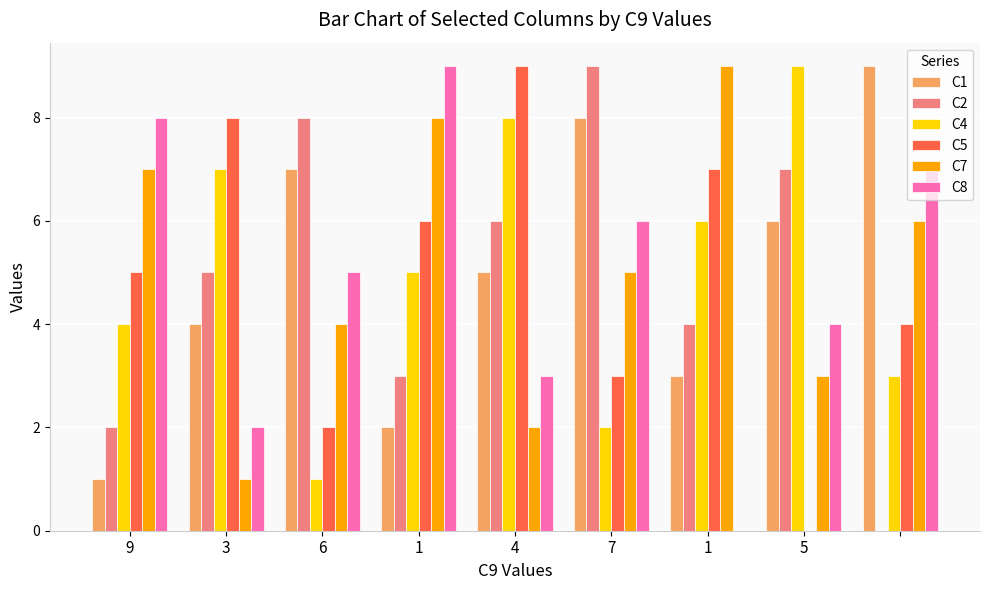

Are the bars grouped side by side (vs. stacked)?

Yes